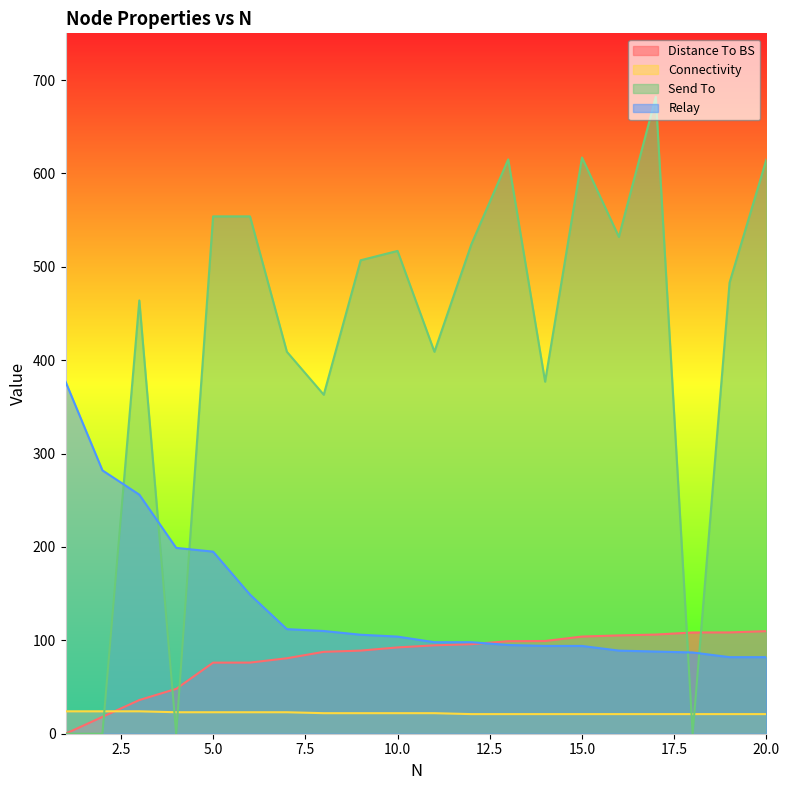

At which category is the sum across all series the highest?

17